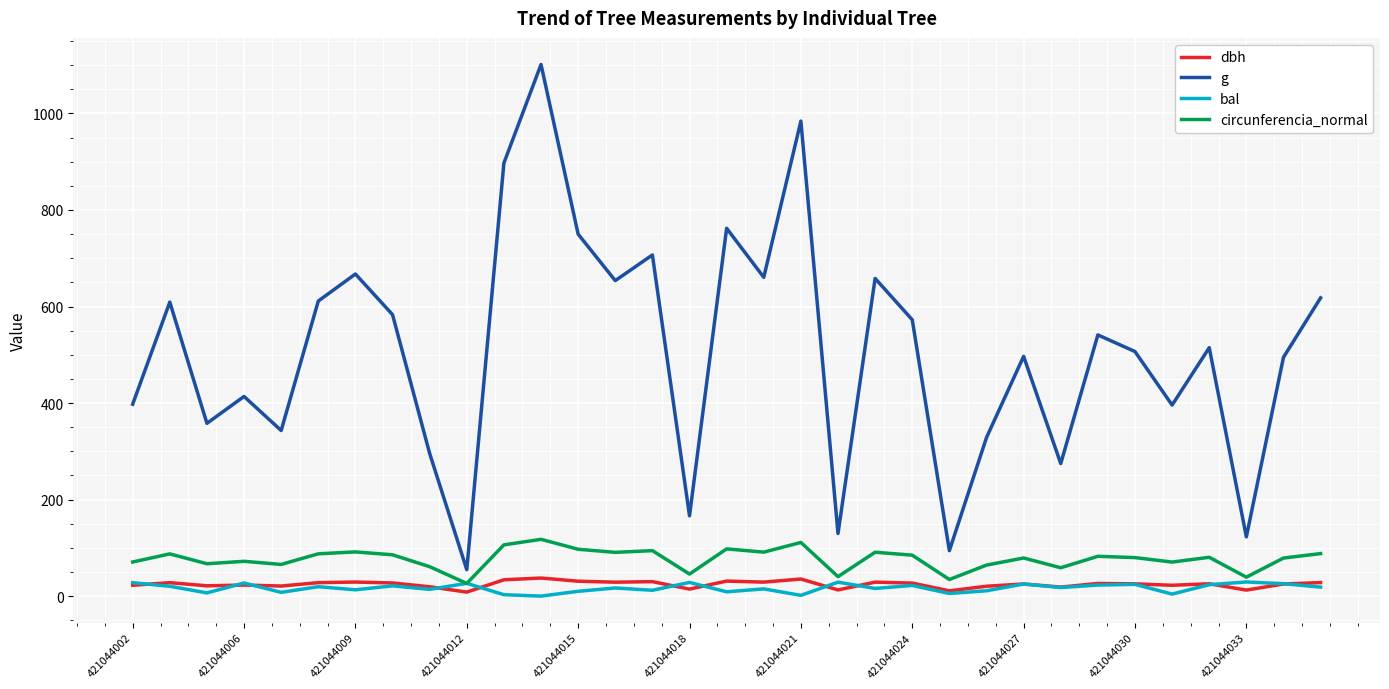

Which series has the widest spread of values?

g